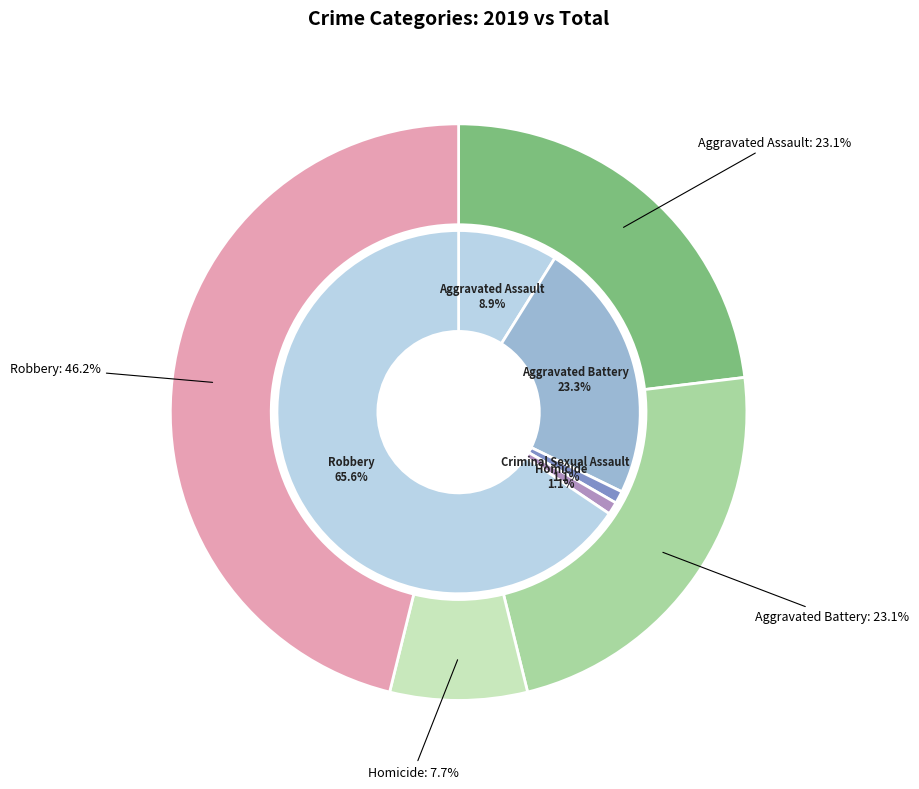

What portion of the pie excludes values_2019?

76.9%